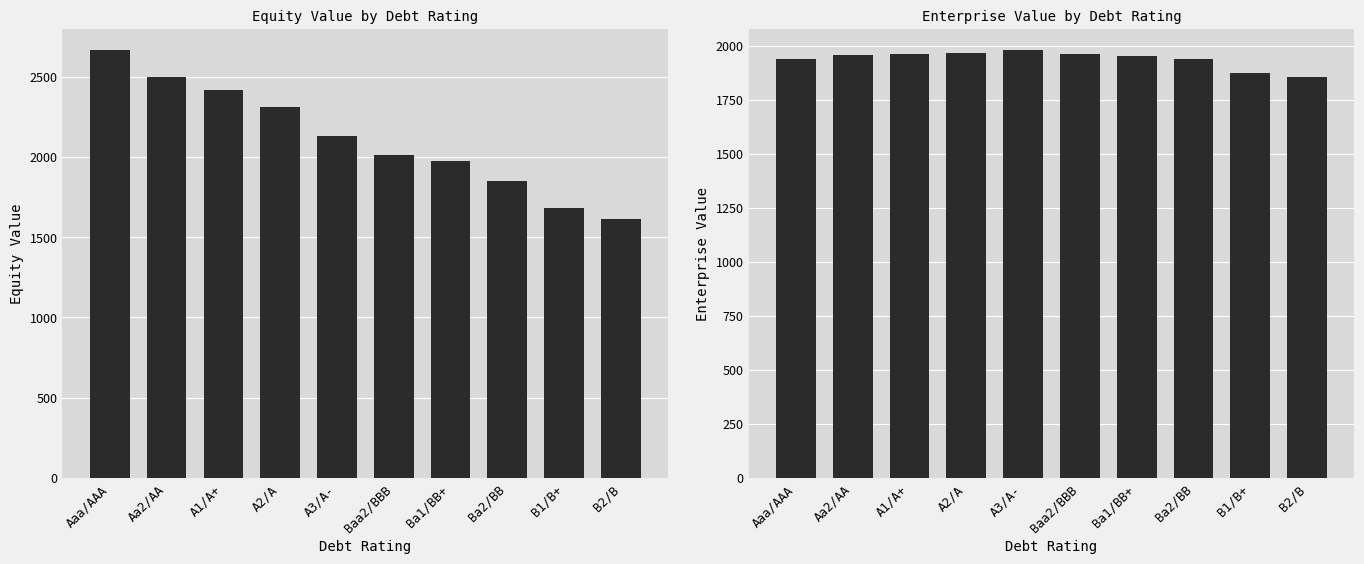

What is the spread (max minus min) of values at A3/A-?

152.5